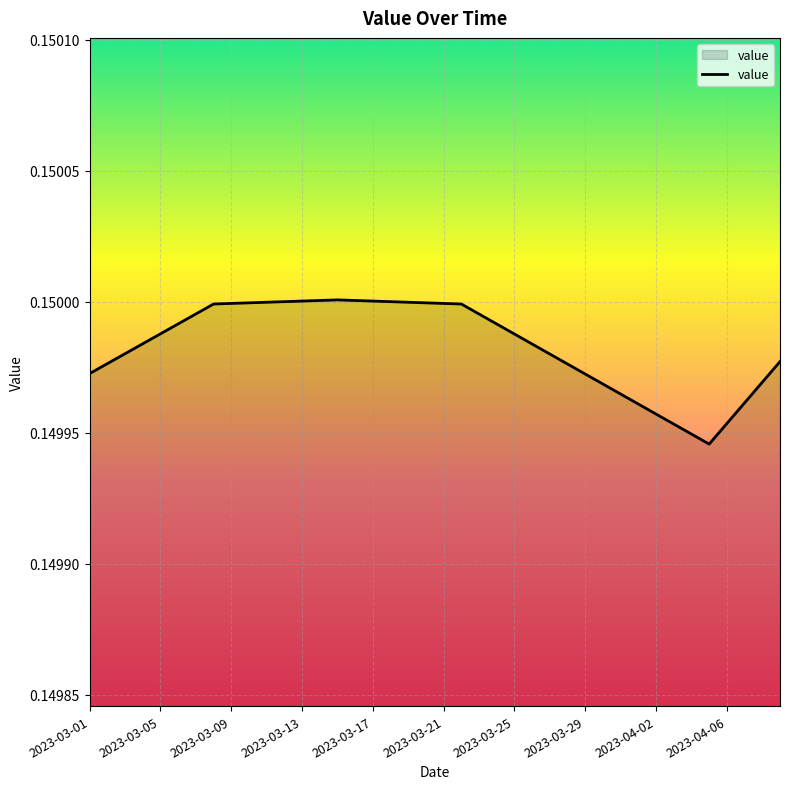

Count the number of data series in this chart.

1